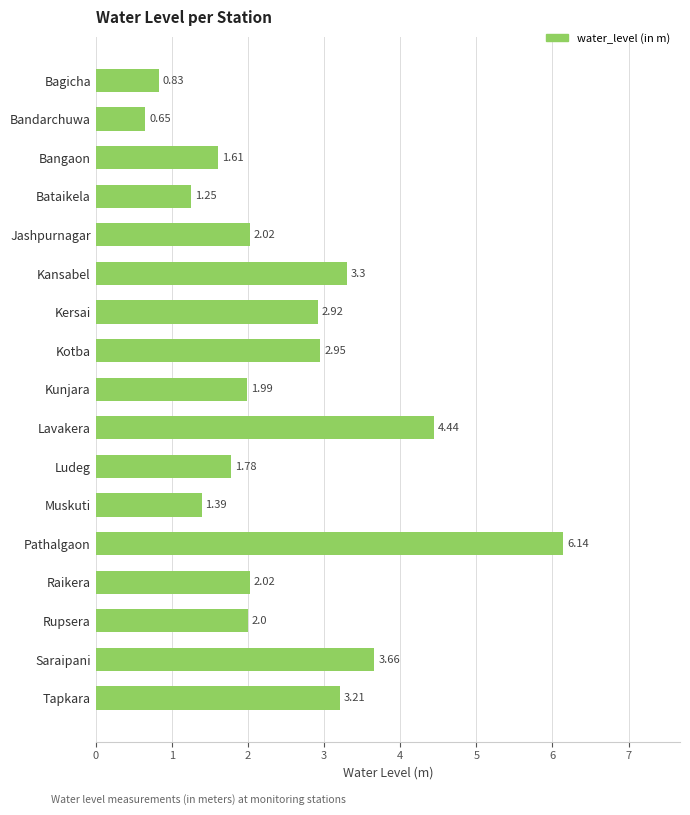

At which label is the value closest to 3?

Kotba